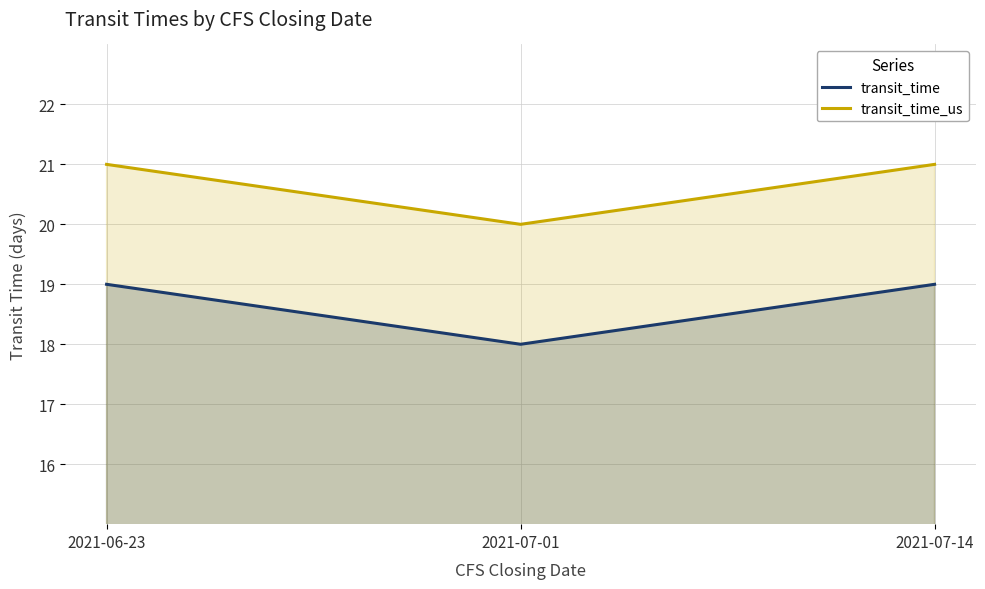

What is the label of the 3rd point from the right?

2021-06-23